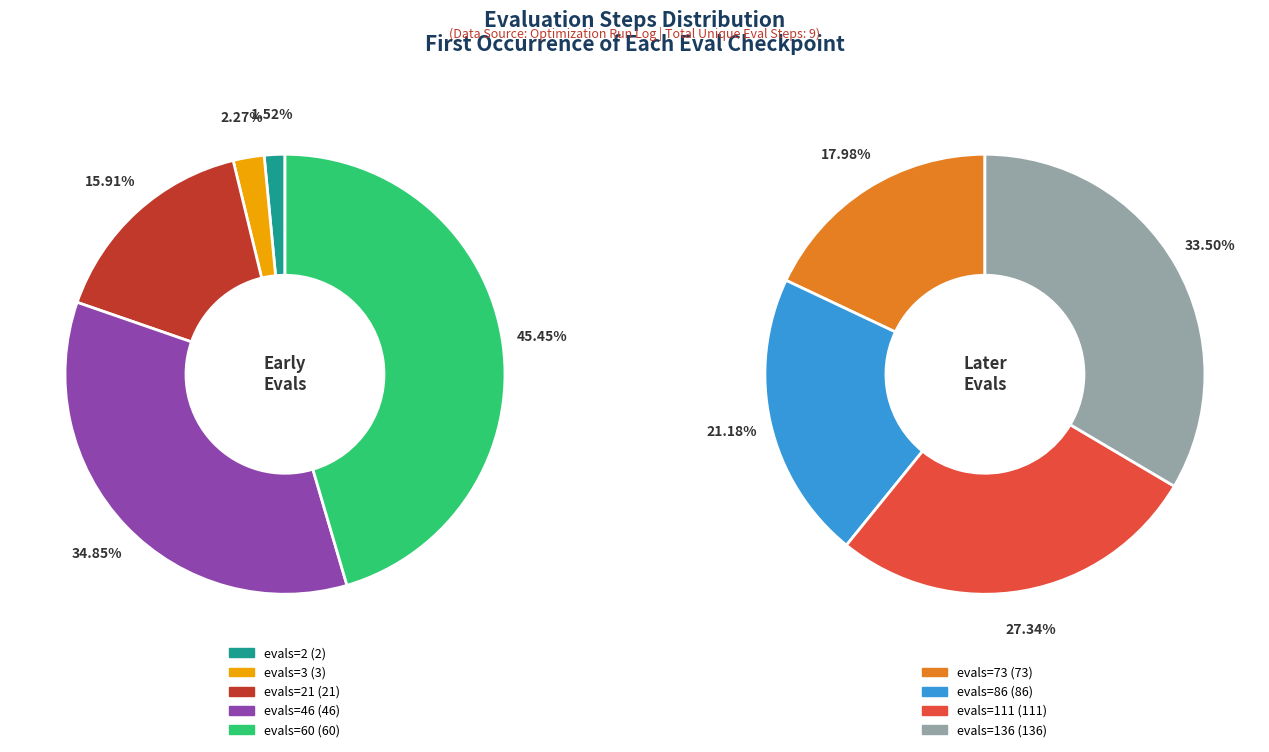

What is the change in value from evals=21 to evals=86?

+65